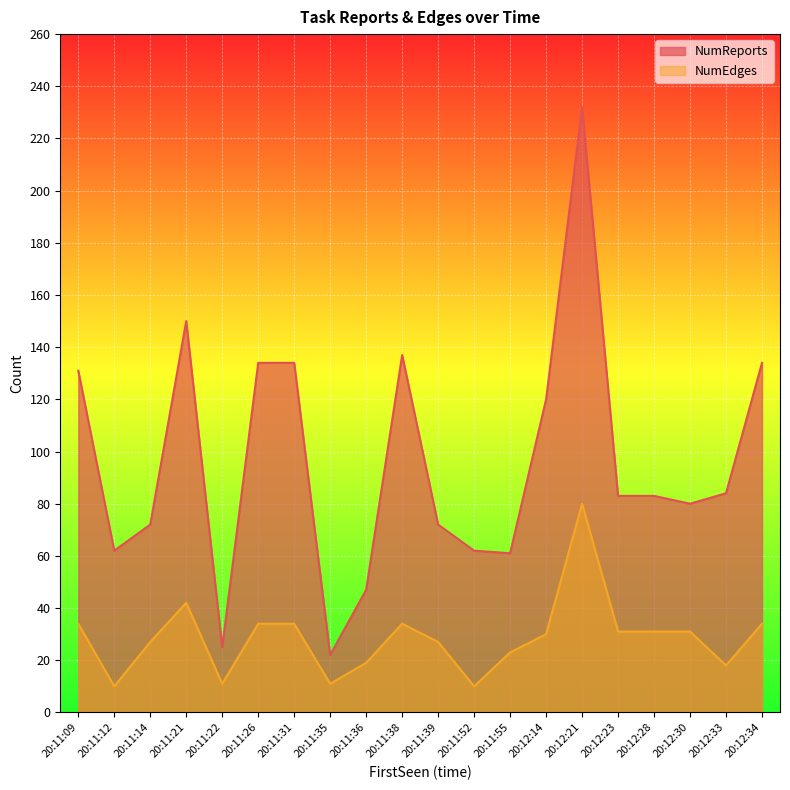

How many series are shown in this chart?

2